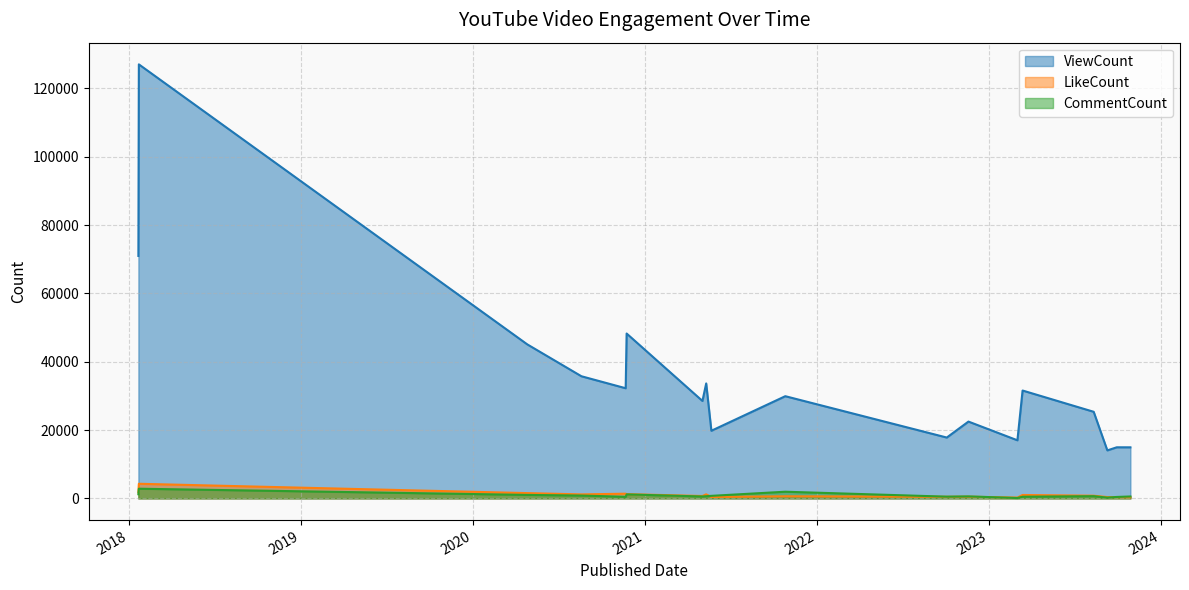

At 2020-11-23, list the series in order from largest to smallest.

ViewCount, LikeCount, CommentCount